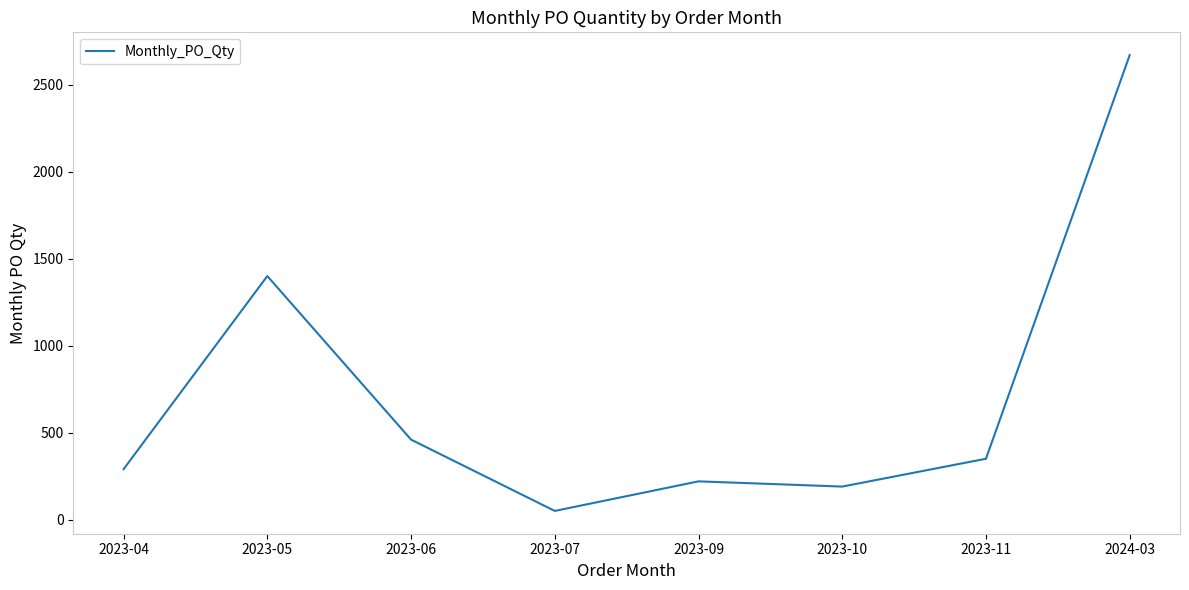

The value at 2023-05 is 1400. True or false?

True